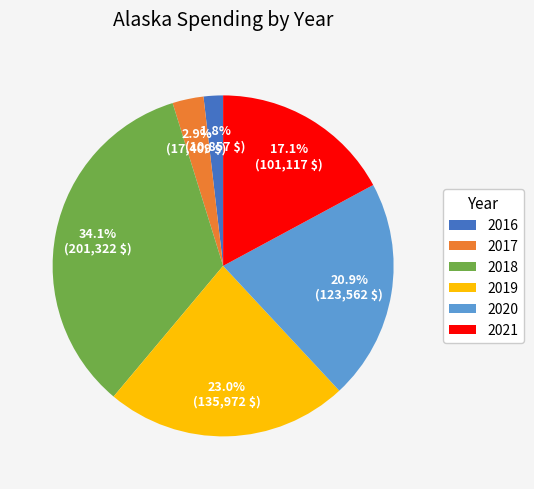

Rank the categories by value from lowest to highest.

2016, 2017, 2021, 2020, 2019, 2018